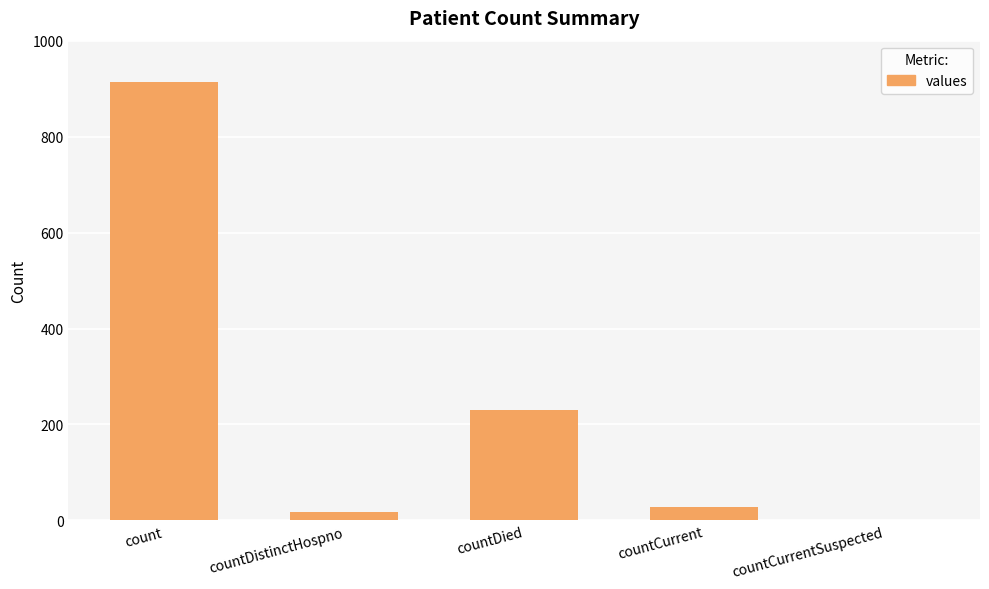

What is the difference between the values at countCurrent and count?

886